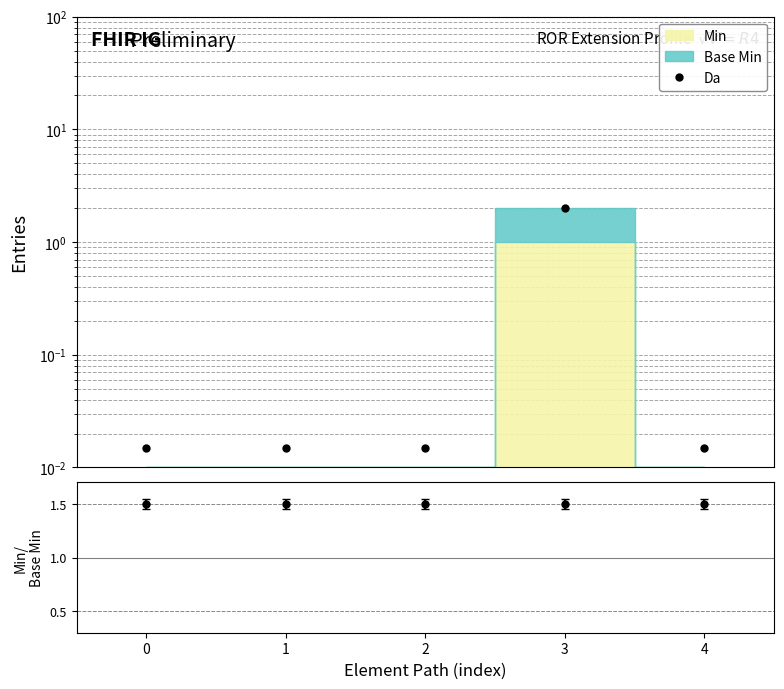

Which label corresponds to the largest value in the chart?

3